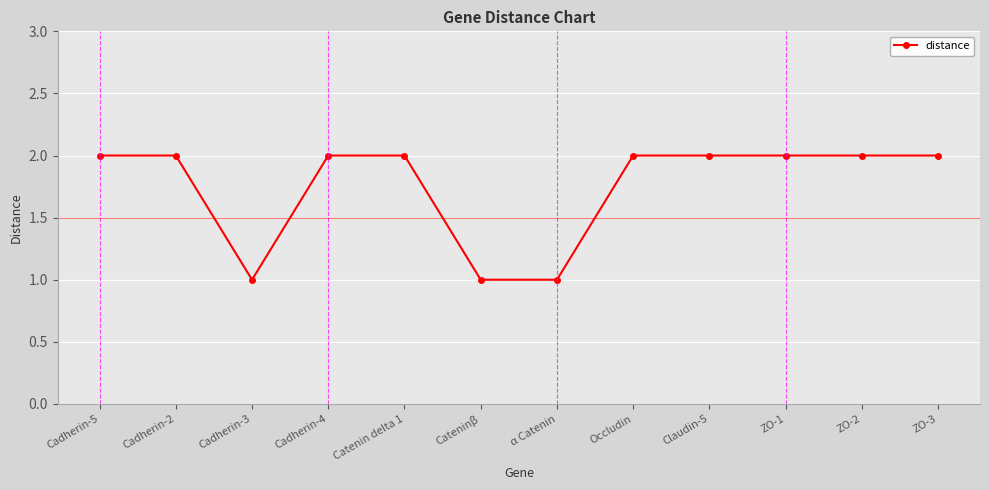

Which has a higher value, α Catenin or ZO-1?

ZO-1